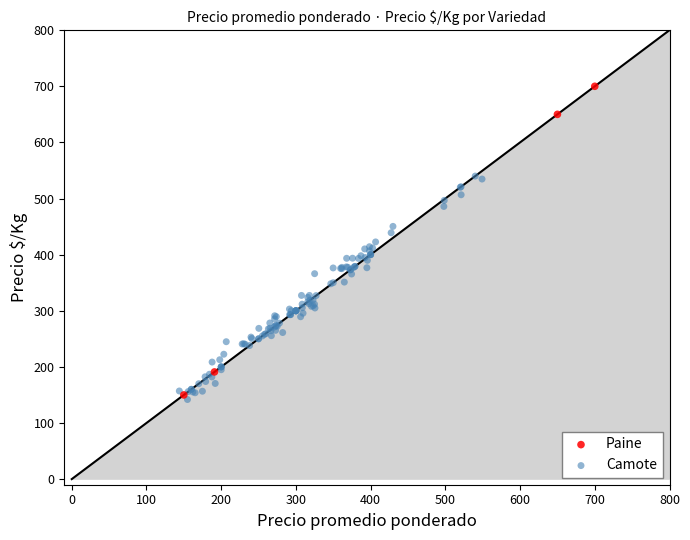

Which series reaches the maximum Y coordinate?

Paine